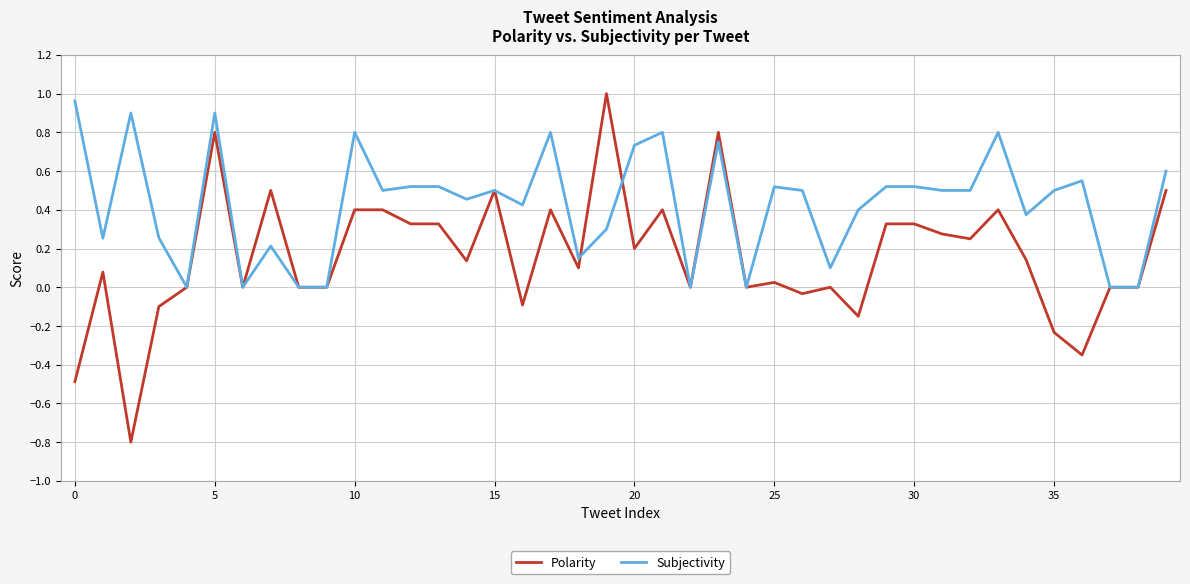

Does the chart have visible grid lines?

Yes